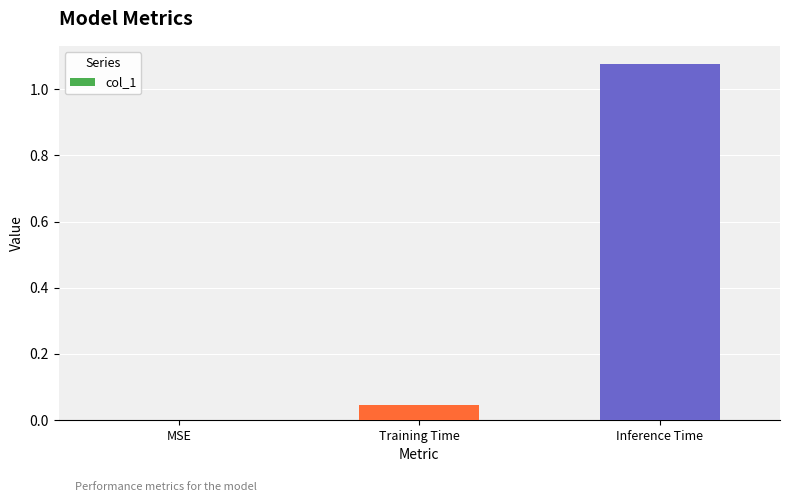

What is the change in value from MSE to Inference Time?

+1.1